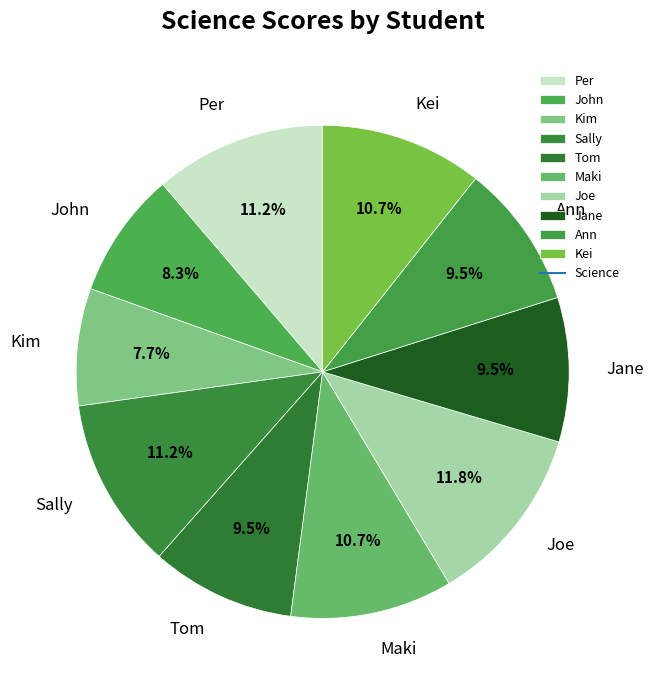

What is the ratio of the value at Ann to the value at Maki?

0.9